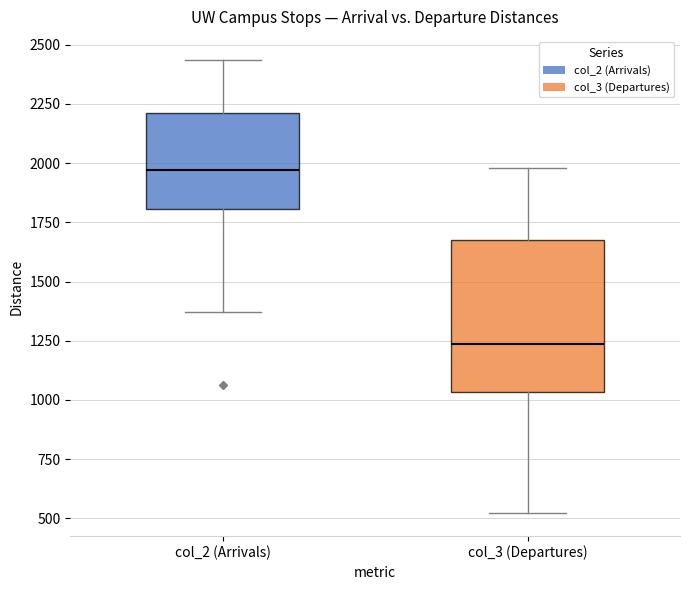

Comparing the boxes themselves (not the whiskers), which one is the tallest?

col_3 (Departures)